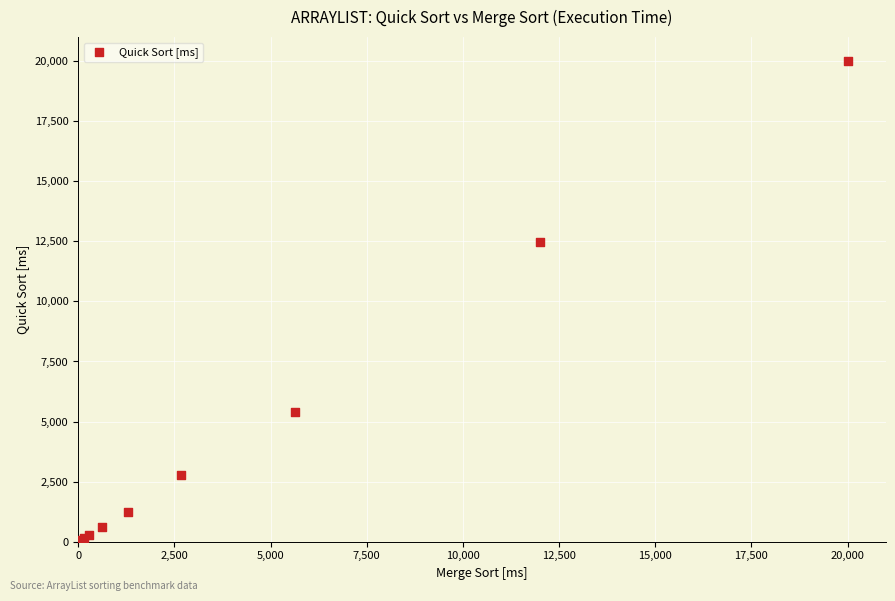

What Y value in the scatter plot is closest to 10015?

12485.3